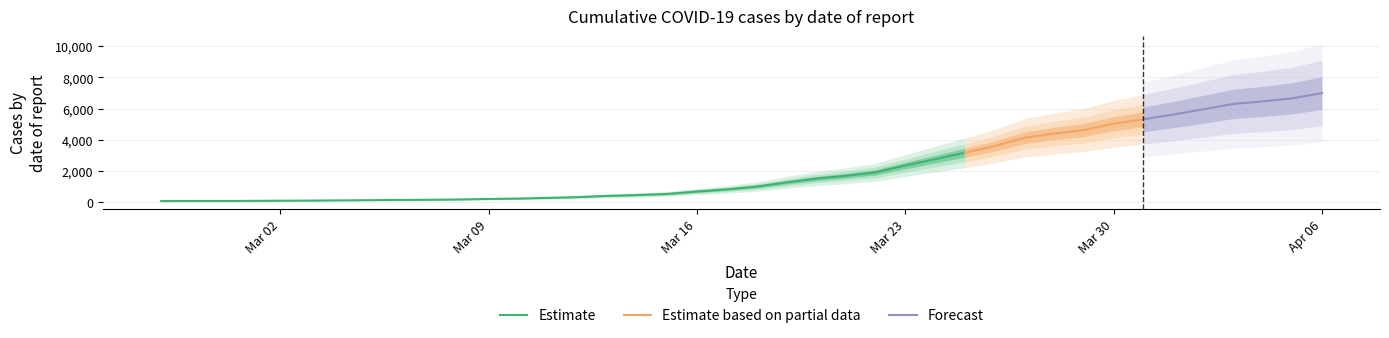

Is it true that the value at 2020-03-27 is 1053?

False